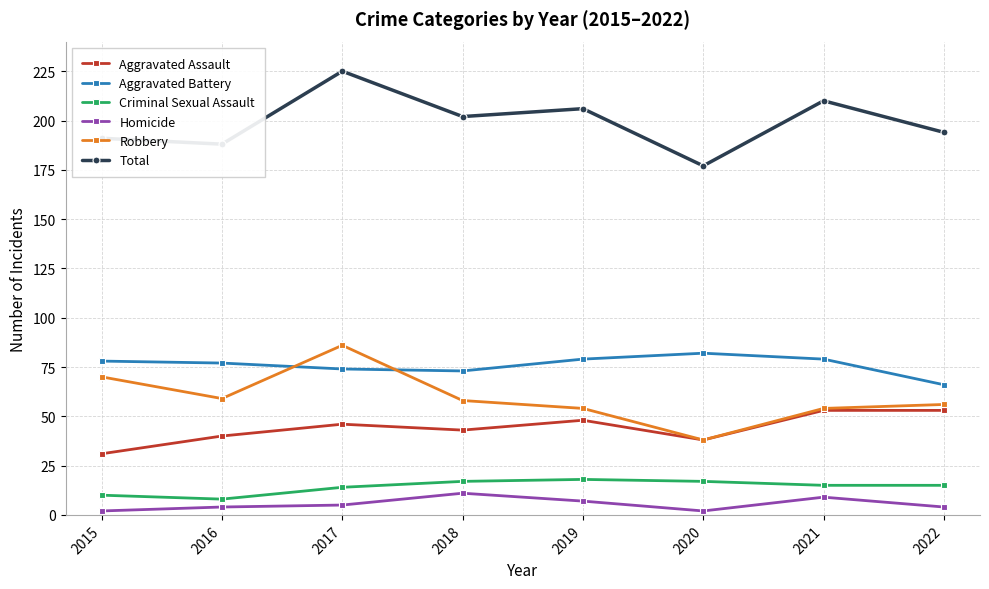

What is the spread (max minus min) of values at 2019?

199